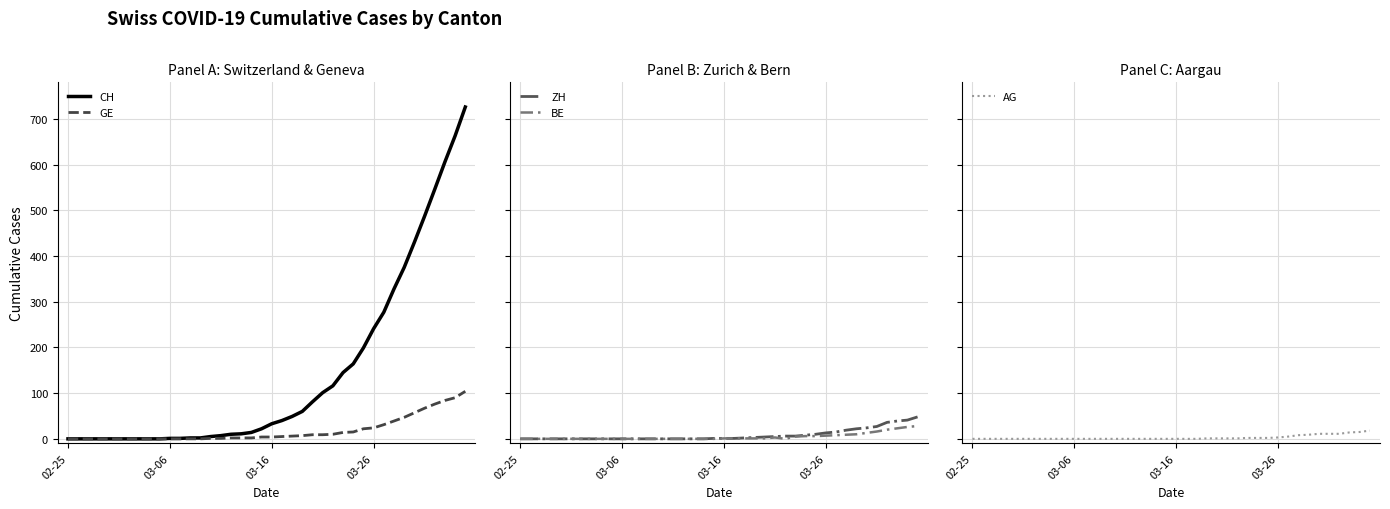

What is the greatest value displayed?

726